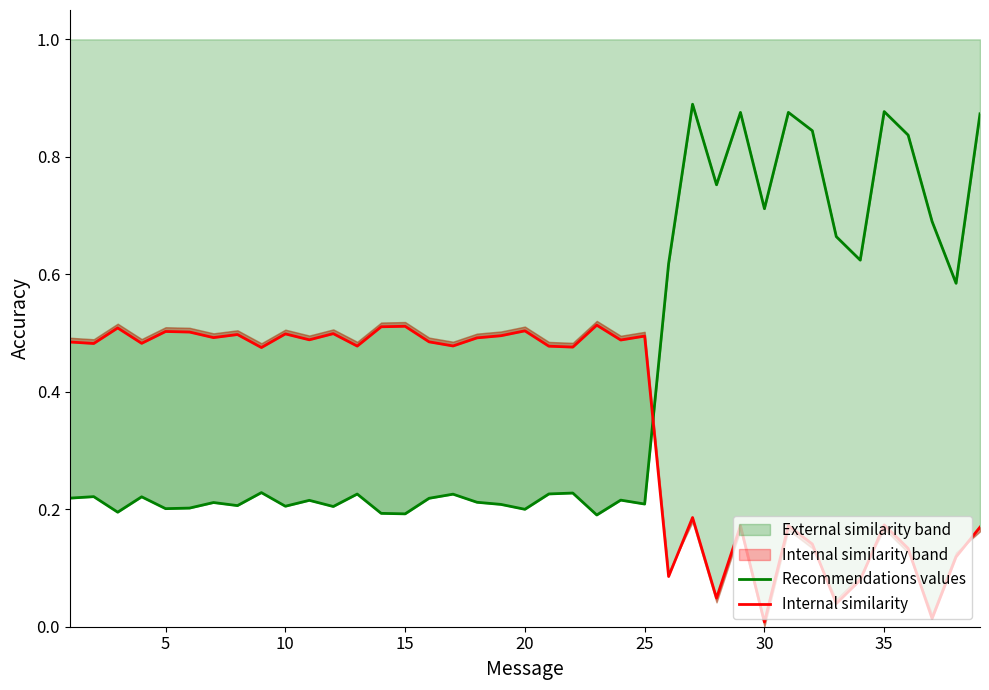

How many intersections are there between Internal similarity and Recommendations values?

1